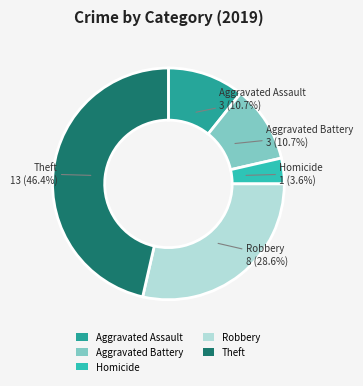

To the nearest percent, what is the average slice percentage?

20%